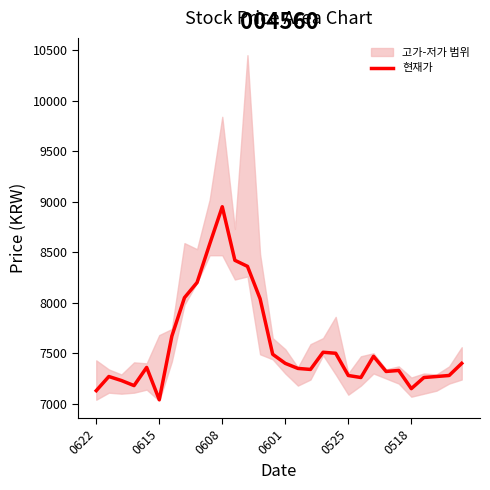

At which label is the value closest to 7995?

13